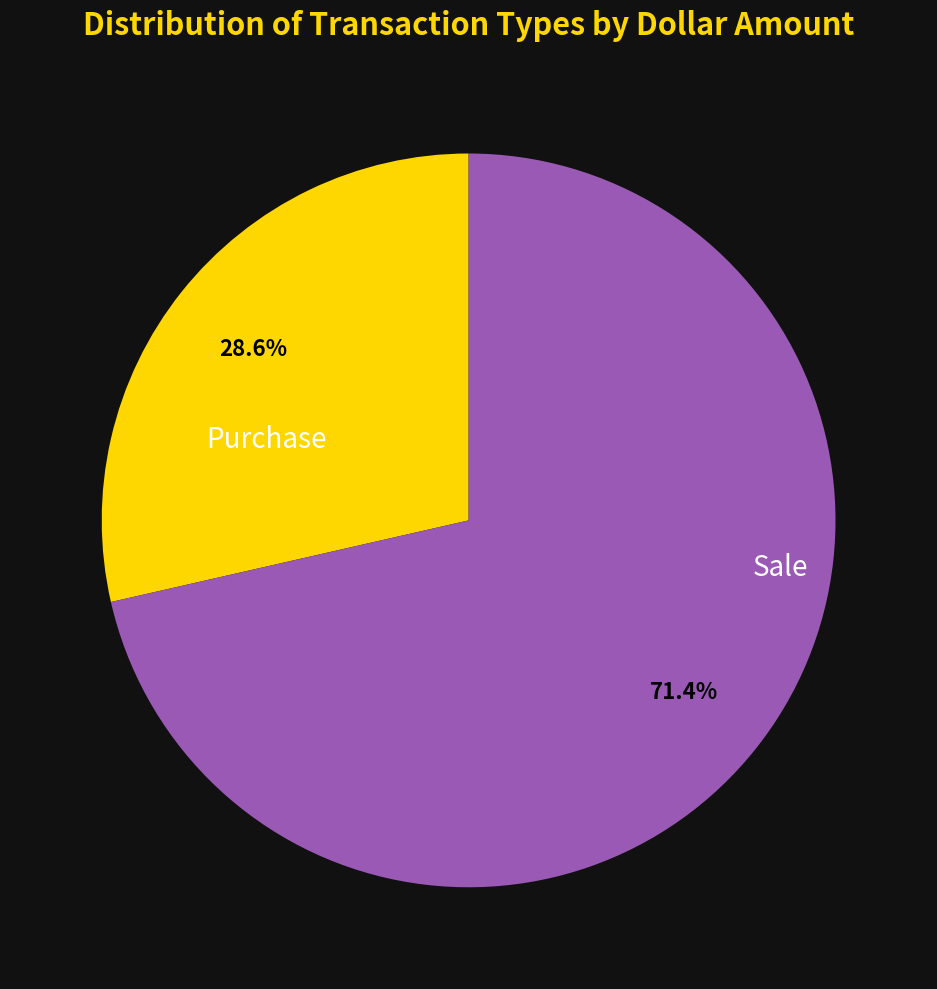

How many segments does this pie chart have?

2